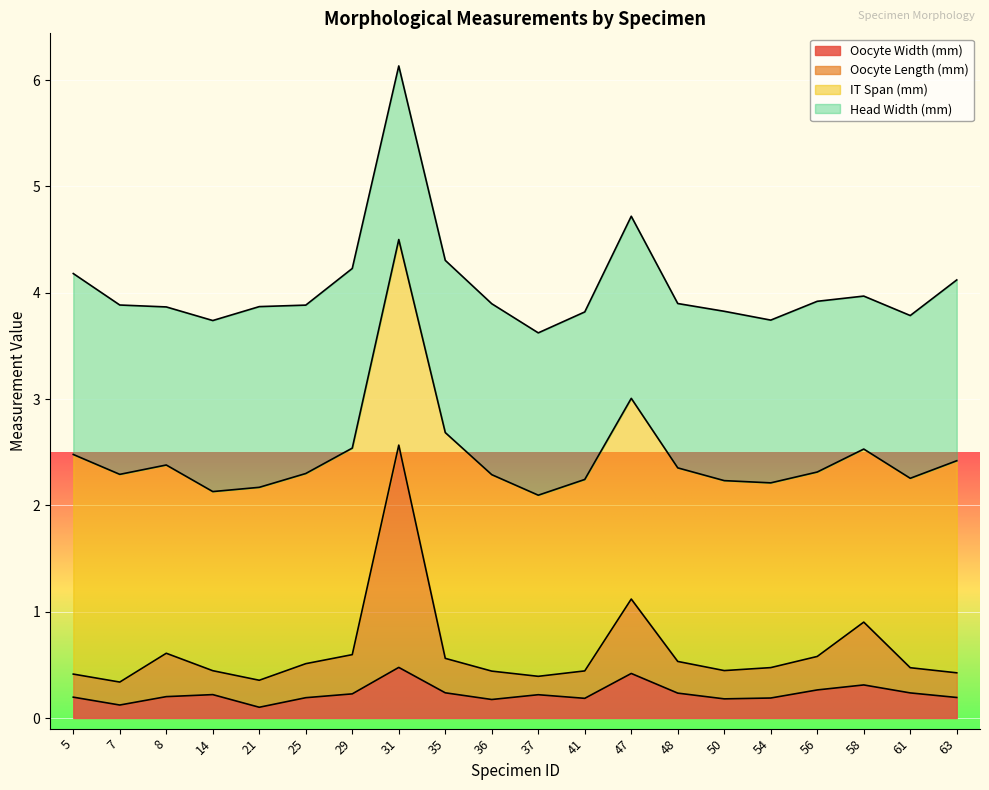

What is the maximum value for Oocyte Width (mm)?

0.5